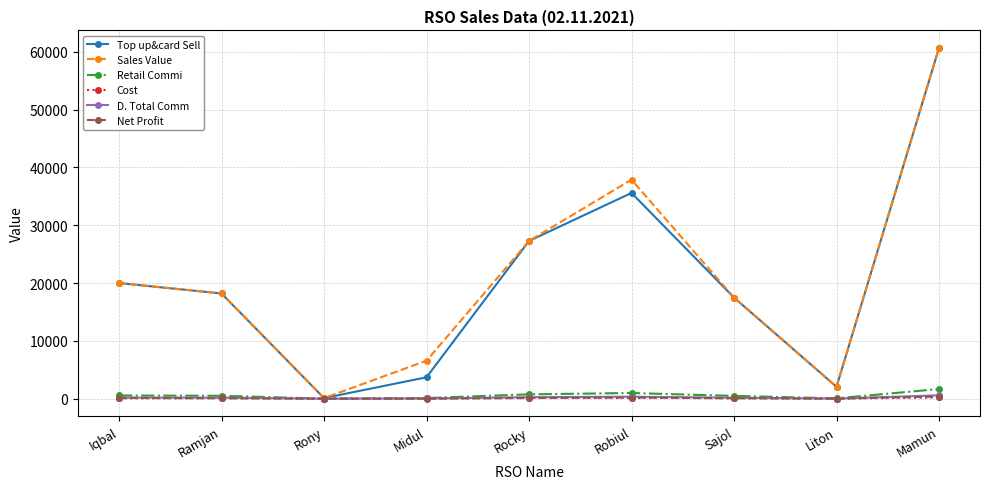

The value of D. Total Comm at Rony is 1.0. True or false?

True